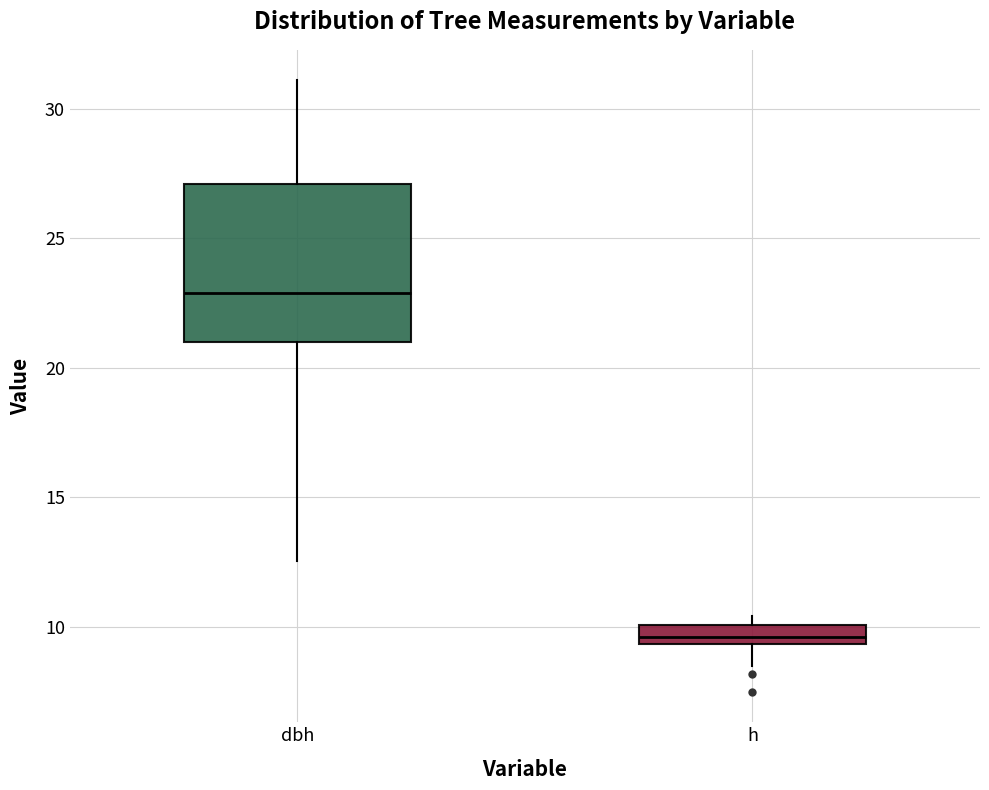

Which box has the highest median line?

dbh